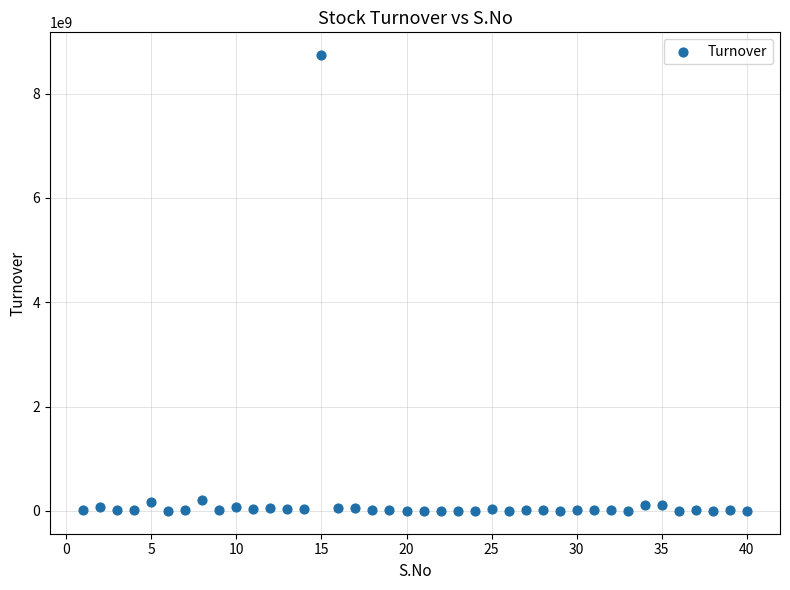

What is the range of Y values (max minus min)?

8738001056